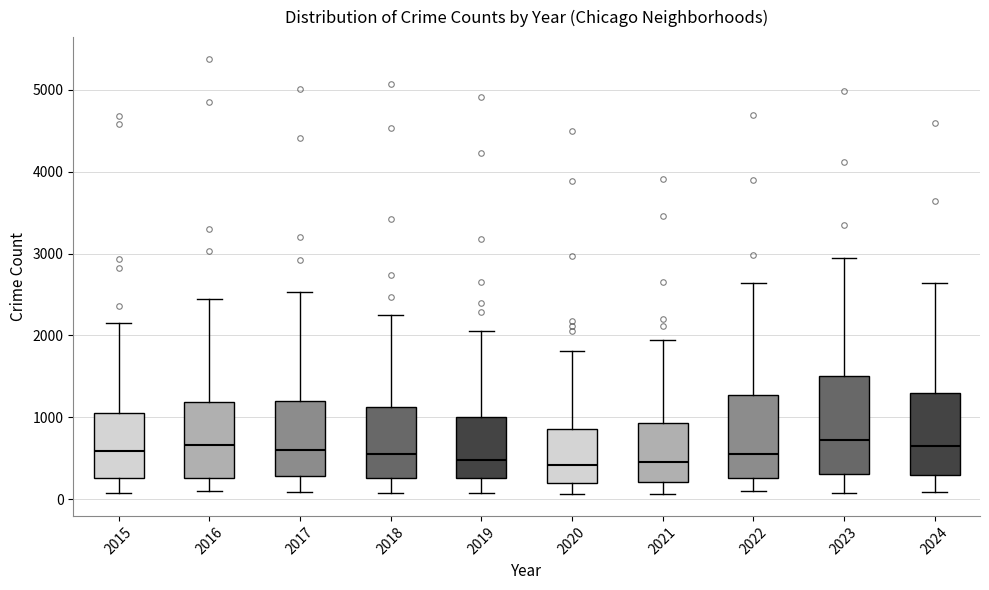

Reading left to right, read every box against the y-axis: the position of its median line, the range the box covers, and the ends of its whiskers. The values are not printed on the chart, so give them approximately, as read against the axis.

2015: median 600, box 300 to 1100, whiskers 100 to 2100
2016: median 700, box 300 to 1200, whiskers 100 to 2400
2017: median 600, box 300 to 1200, whiskers 100 to 2500
2018: median 500, box 300 to 1100, whiskers 100 to 2200
2019: median 500, box 300 to 1000, whiskers 100 to 2100
2020: median 400, box 200 to 900, whiskers 100 to 1800
2021: median 400, box 200 to 900, whiskers 100 to 1900
2022: median 600, box 300 to 1300, whiskers 100 to 2600
2023: median 700, box 300 to 1500, whiskers 100 to 2900
2024: median 600, box 300 to 1300, whiskers 100 to 2600